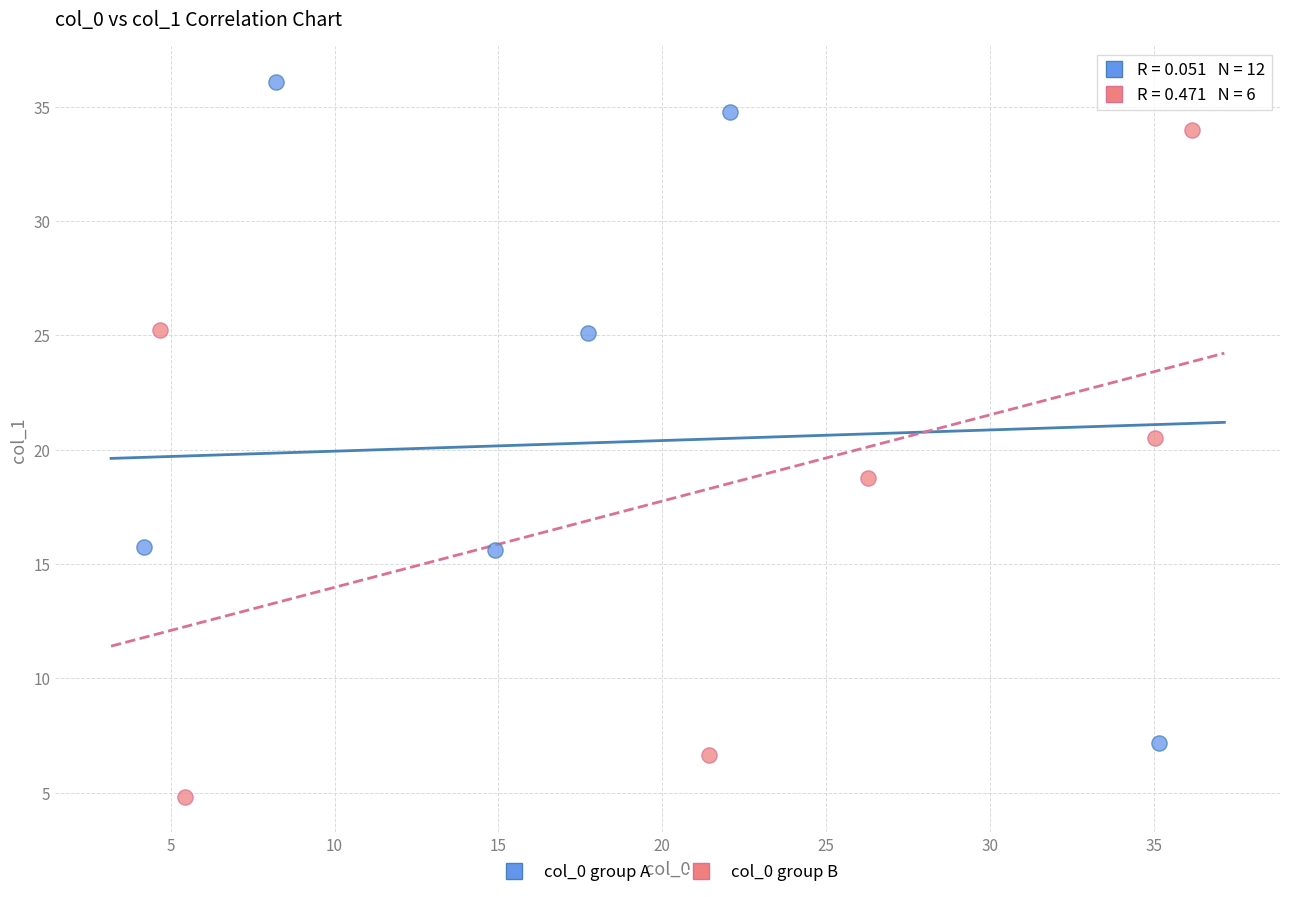

Which series reaches the minimum Y coordinate?

col_0 group B